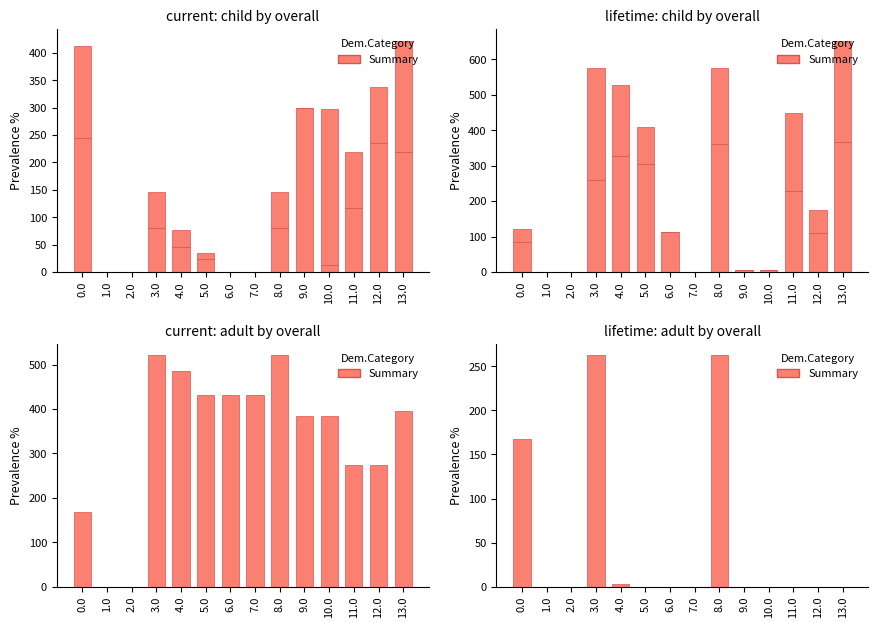

Are the bars grouped side by side (vs. stacked)?

No